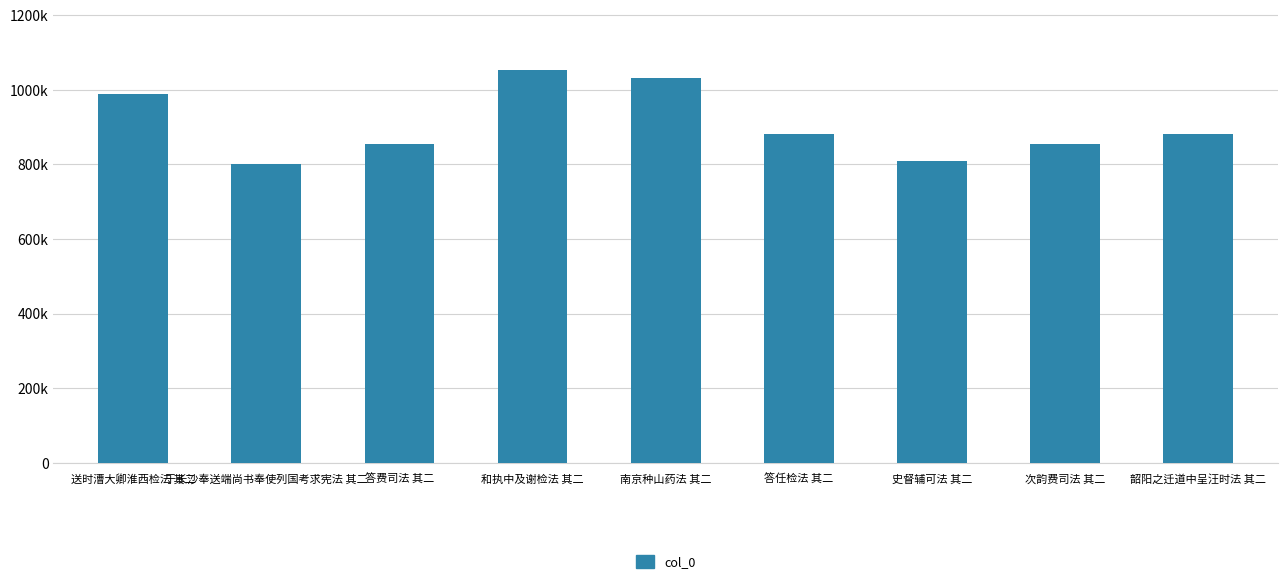

Does the chart contain any negative values?

No